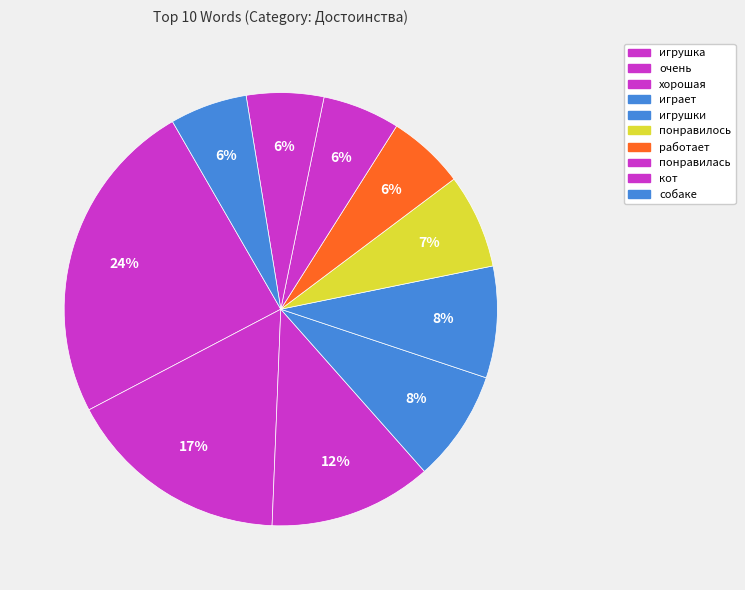

How much of the chart is everything except играет?

91.7%